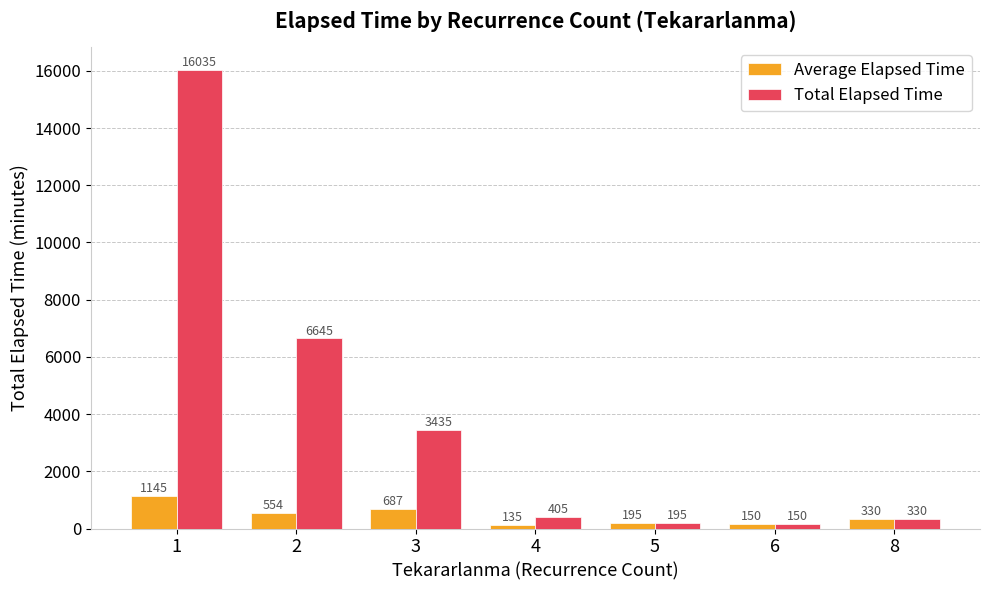

Which series has the largest total across all categories?

Total Elapsed Time